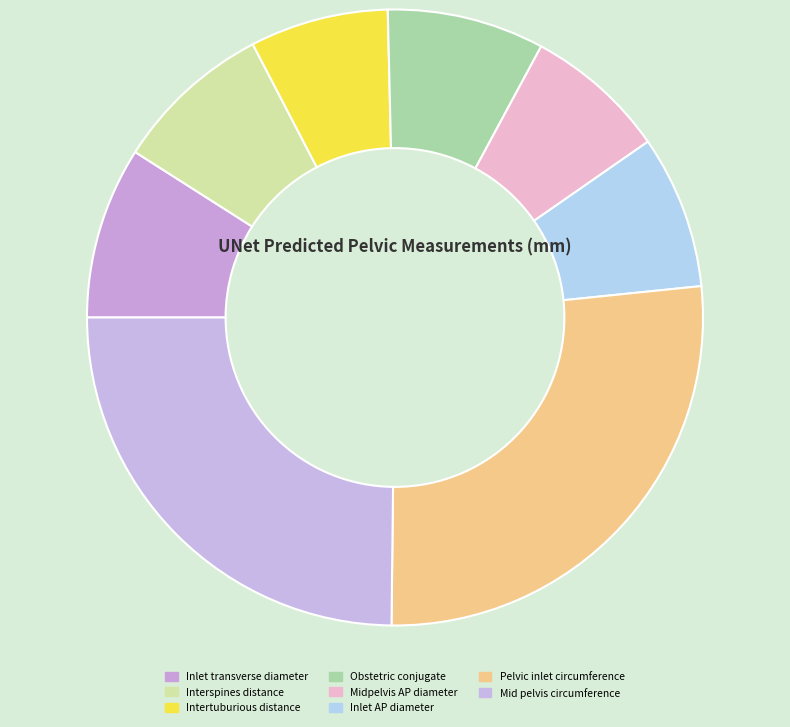

What is the largest slice in the pie chart?

Pelvic inlet circumference